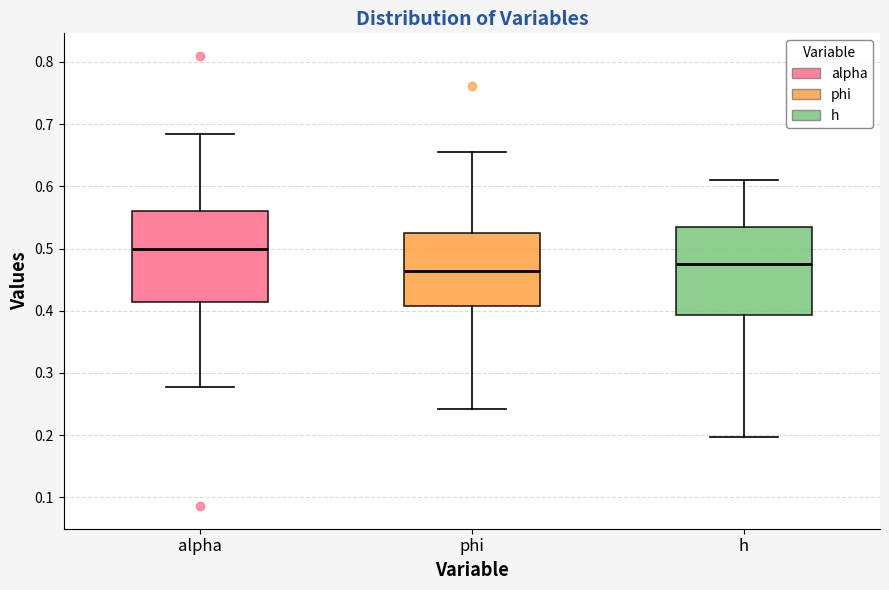

Reading left to right, transcribe this box plot: for each box, give where its median line is, the range the box spans, and where its two whiskers end, as read against the y-axis. The values are not printed on the chart, so give them approximately, as read against the axis.

alpha: median 0.50, box 0.41 to 0.56, whiskers 0.28 to 0.68
phi: median 0.46, box 0.41 to 0.52, whiskers 0.24 to 0.66
h: median 0.47, box 0.39 to 0.53, whiskers 0.20 to 0.61